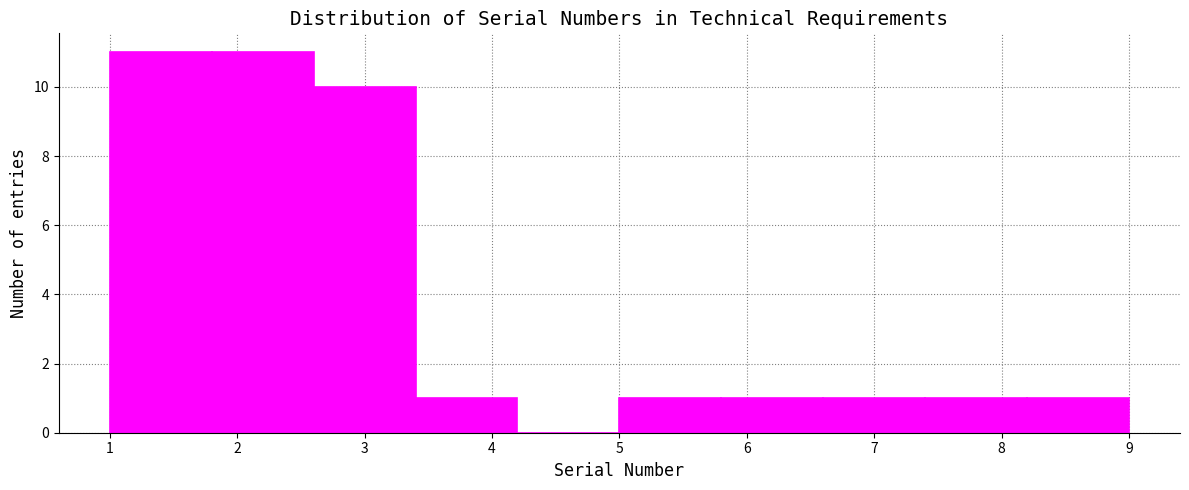

What is the height of the bar covering 5.8 to 6.6 on the x-axis? The values are not printed on the chart, so give them approximately, as read against the axis.

1